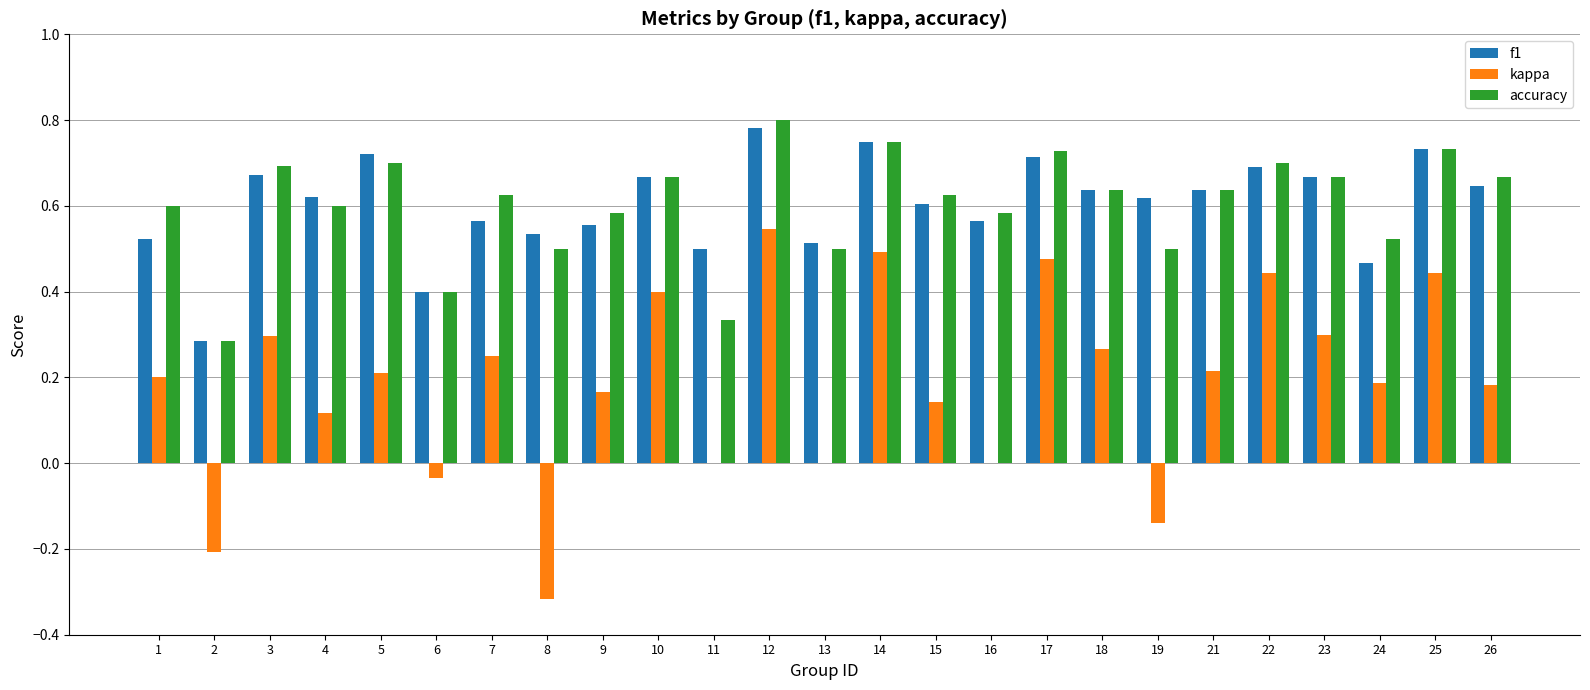

What is the total value across all series at 1?

1.3